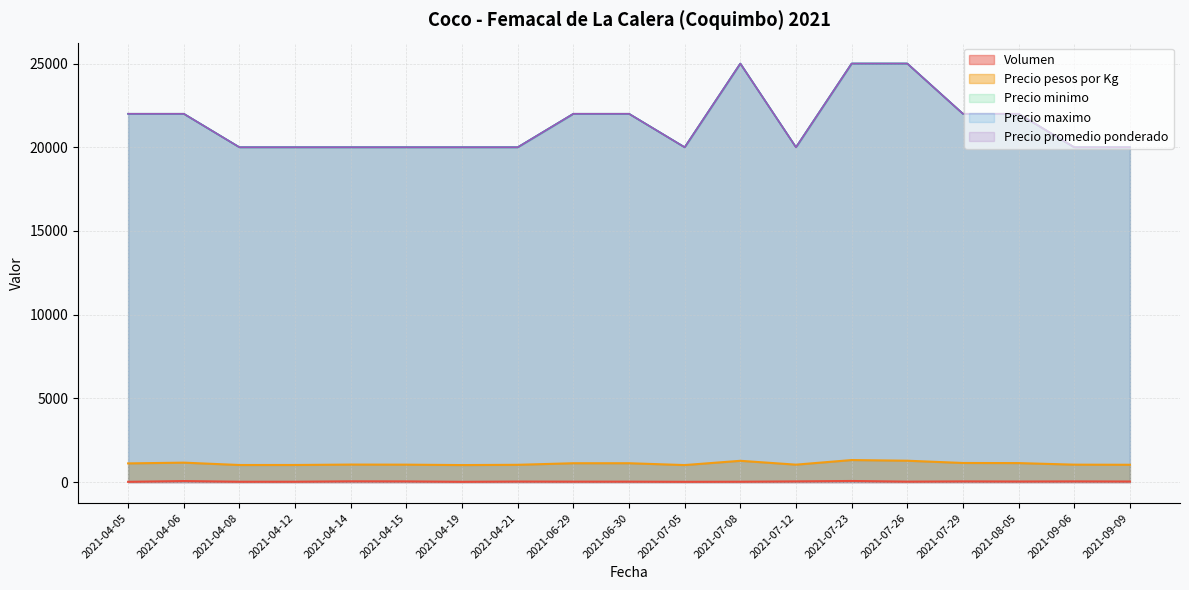

What is the label of the 14th point from the left?

2021-07-23